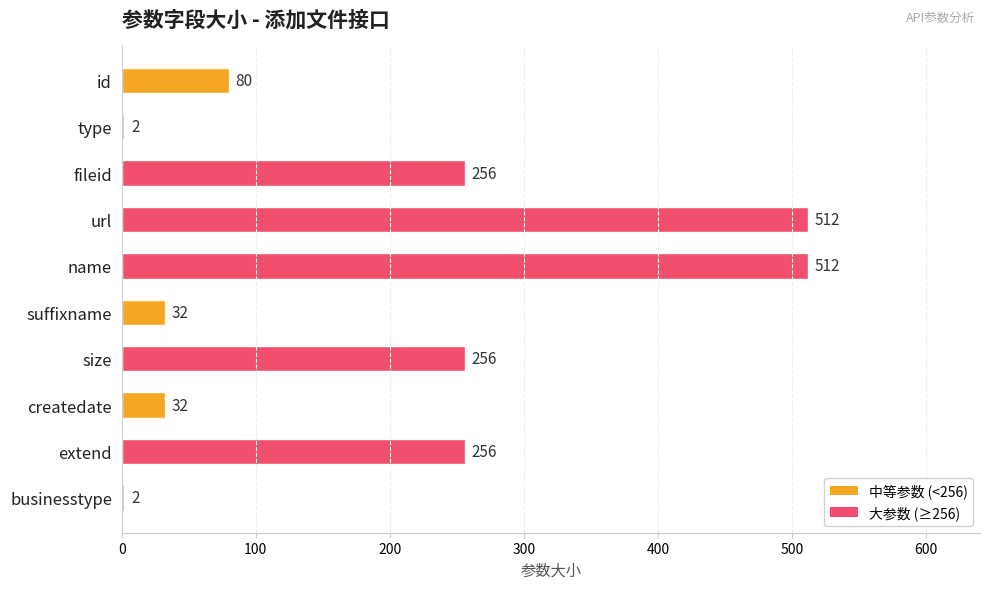

The value at extend is 103. True or false?

False